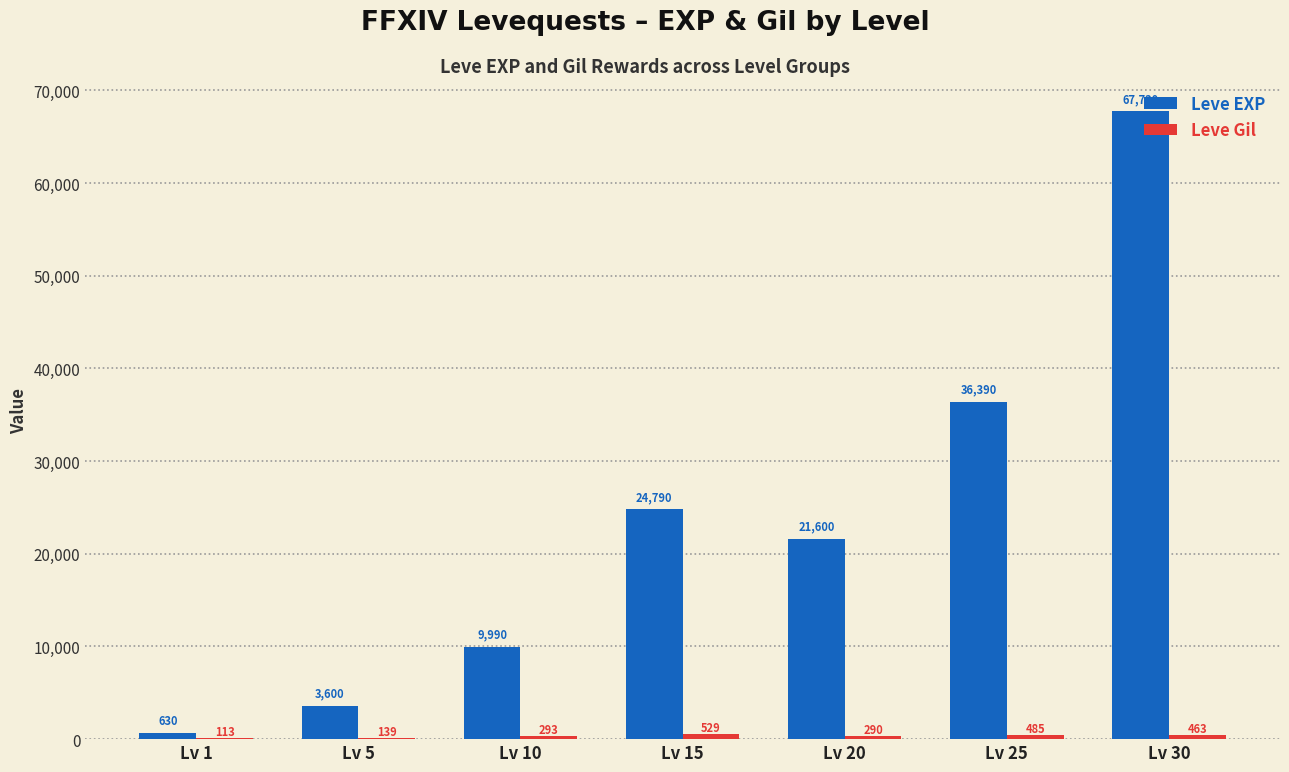

The value of Leve EXP at Lv 5 is 1315. True or false?

False